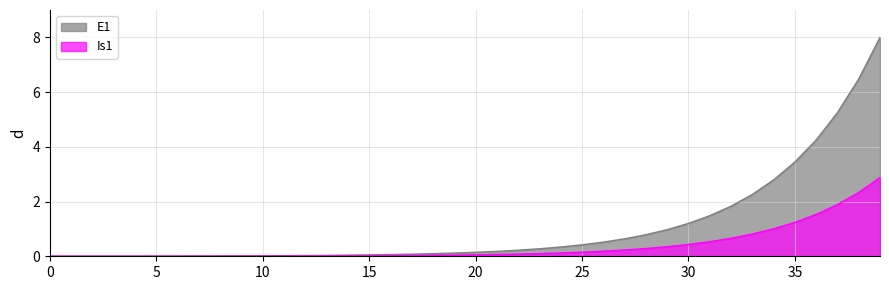

List the series in order of their overall mean, lowest first.

Is1, E1